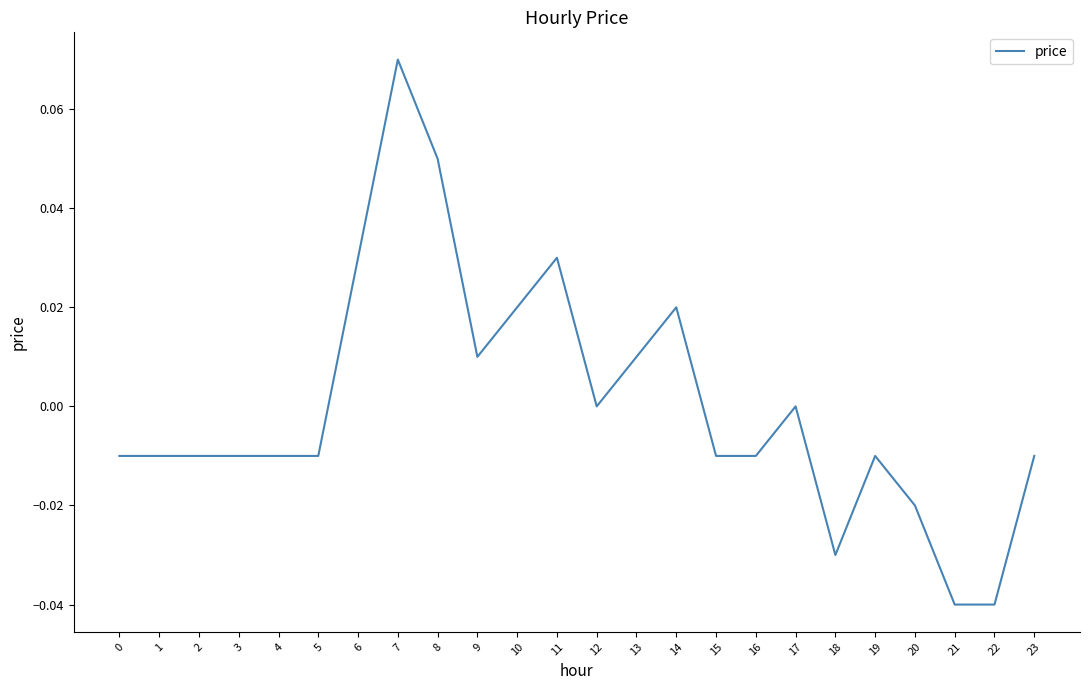

True or false: the data shows -0.0 at 2.

True